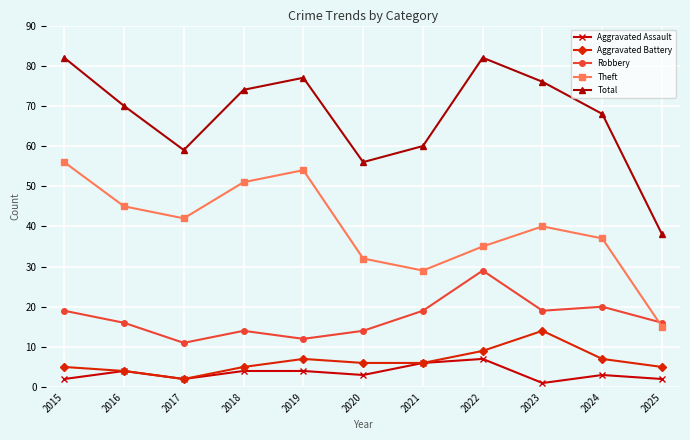

How many lines are shown in the chart?

5